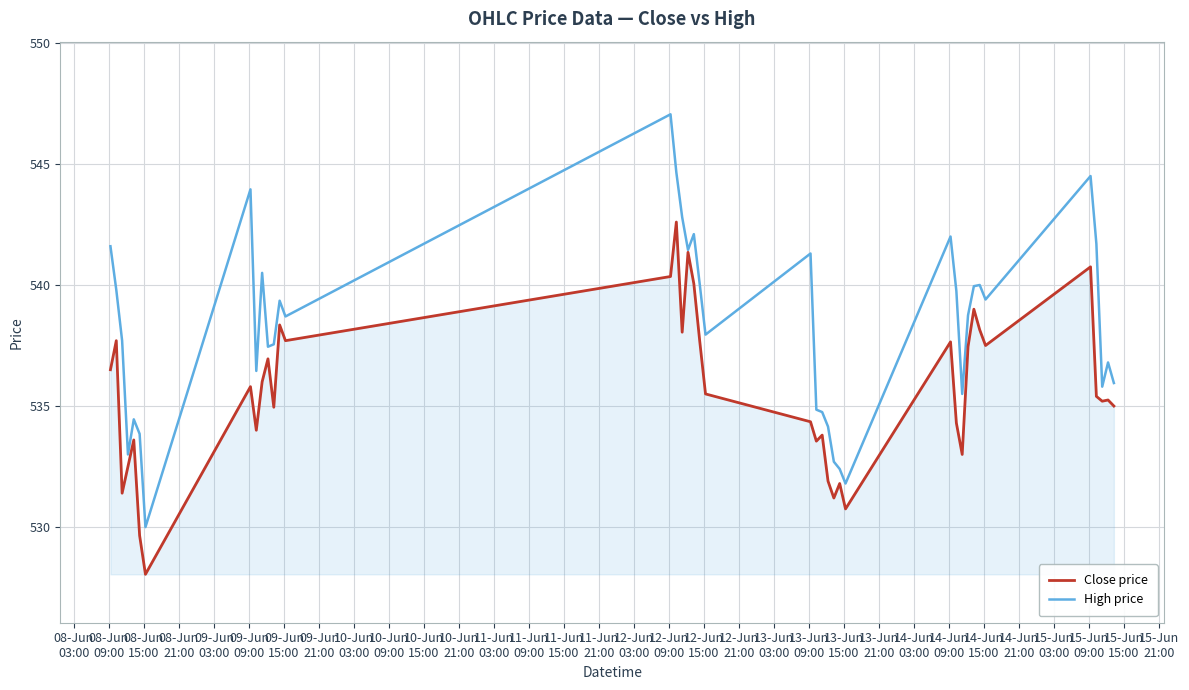

What is the smallest value displayed?

528.0